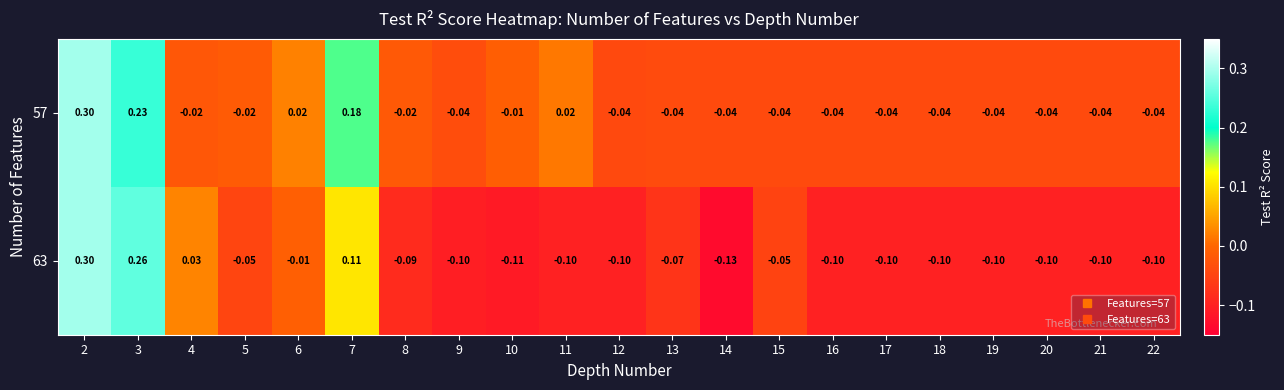

Is the value of 57 at 4 greater than the value of 63 at 9?

Yes